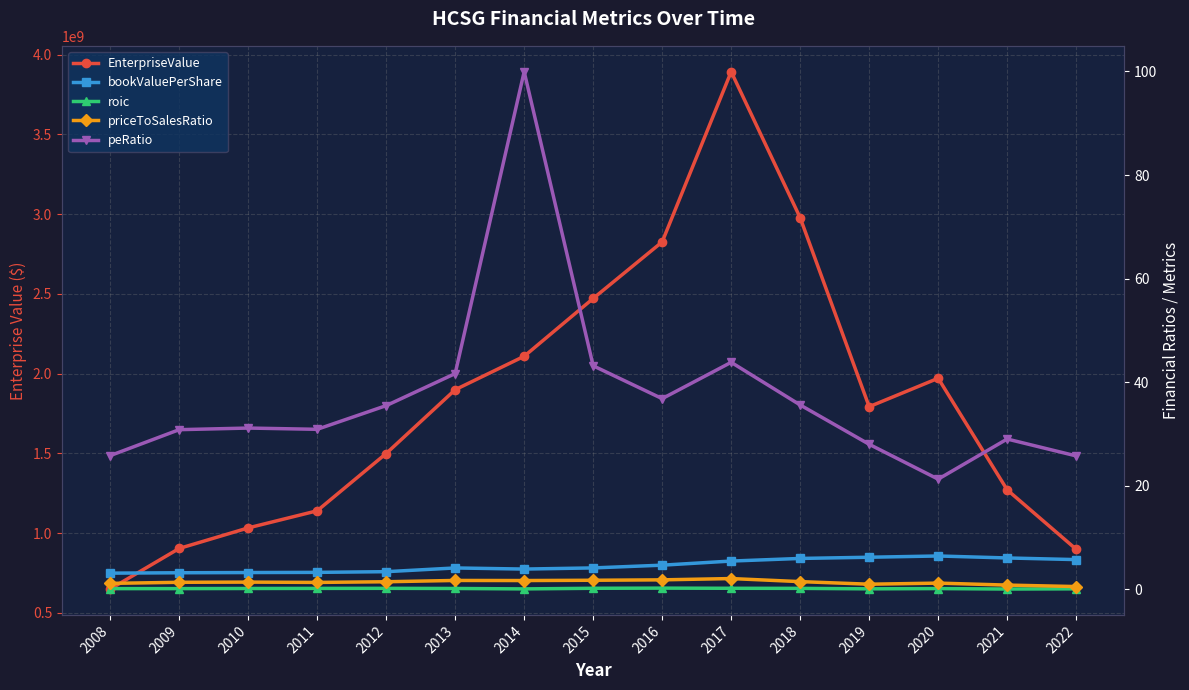

The value of EnterpriseValue at 2013 is 1899219220.0. True or false?

True